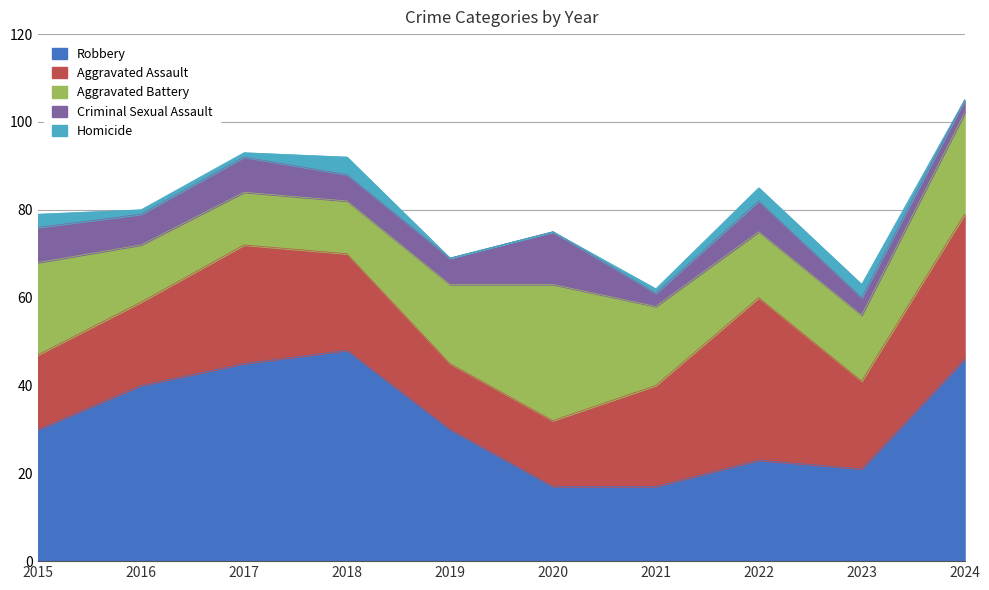

What is the value of the Robbery point at the 9th from the left?

21